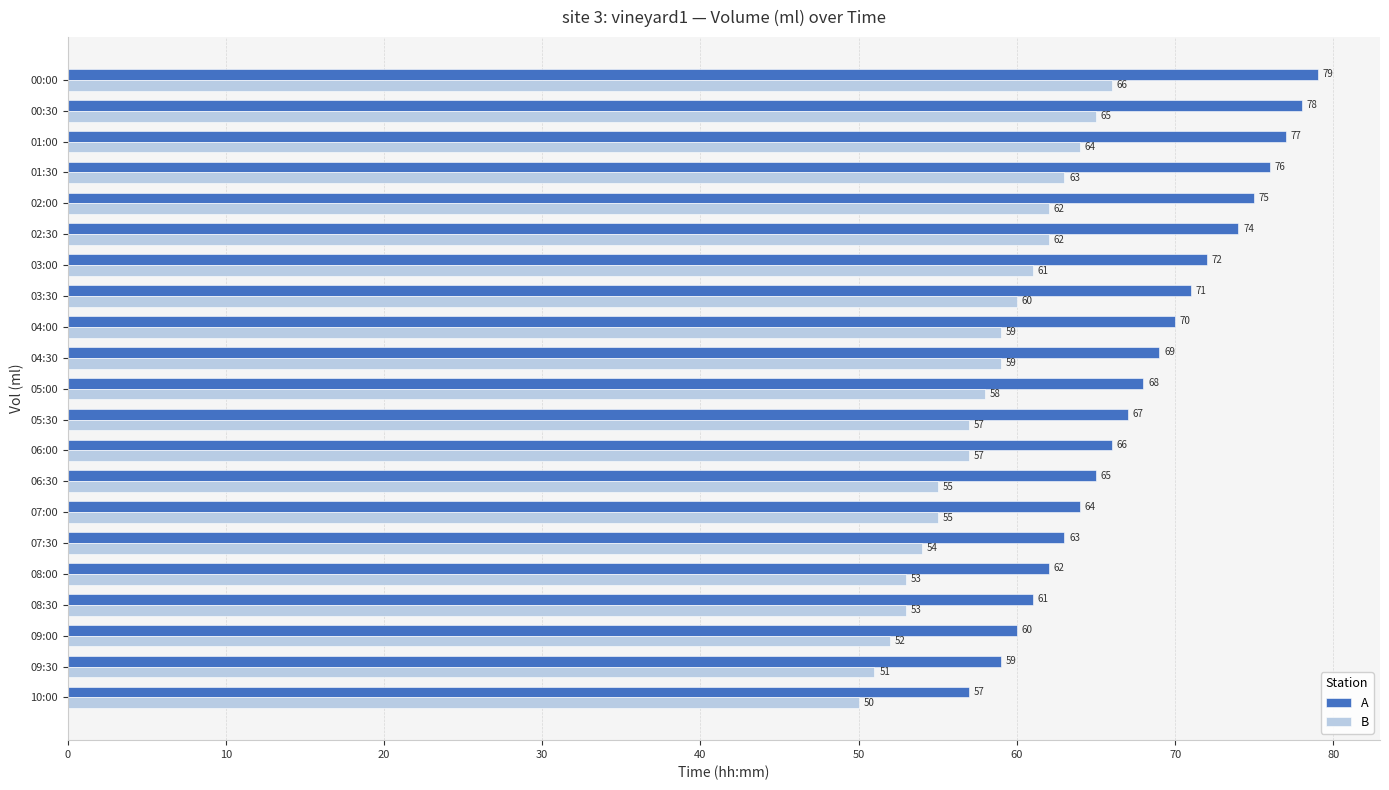

Which category has the lowest value across all series?

10:00